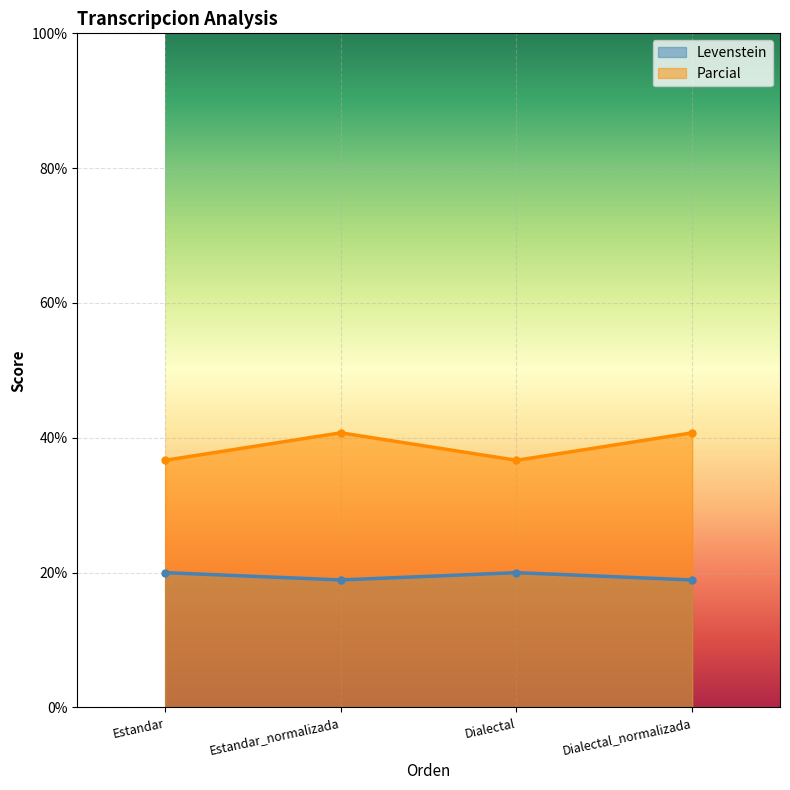

Count the Parcial values in the range 36 to 40.

2